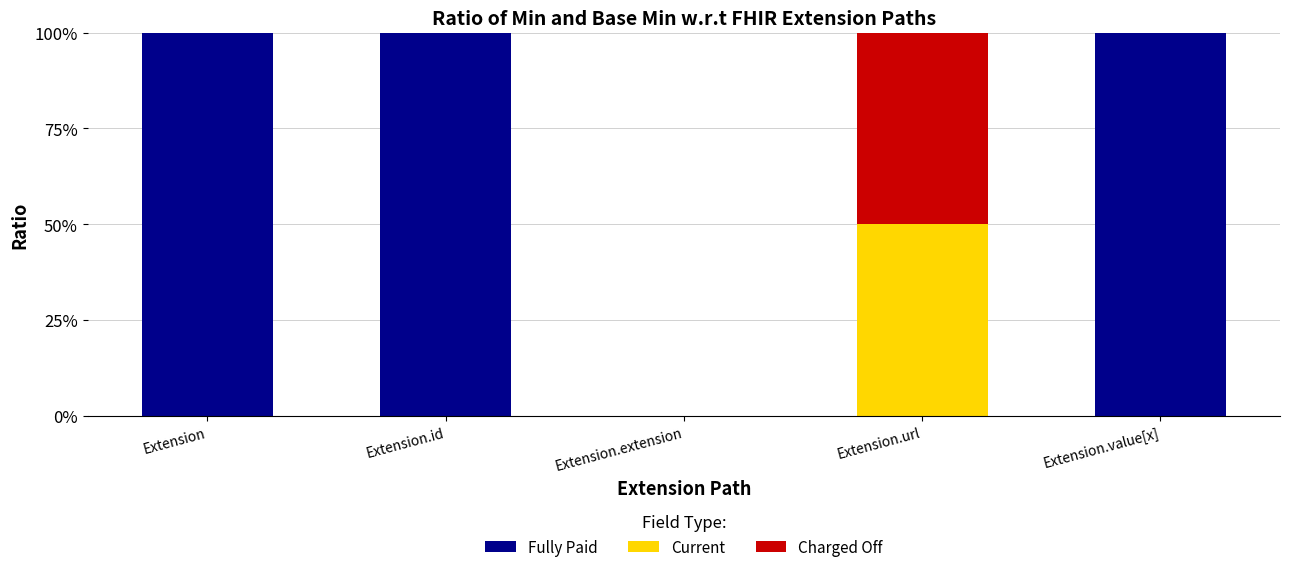

What is the highest value of the Fully Paid series?

100